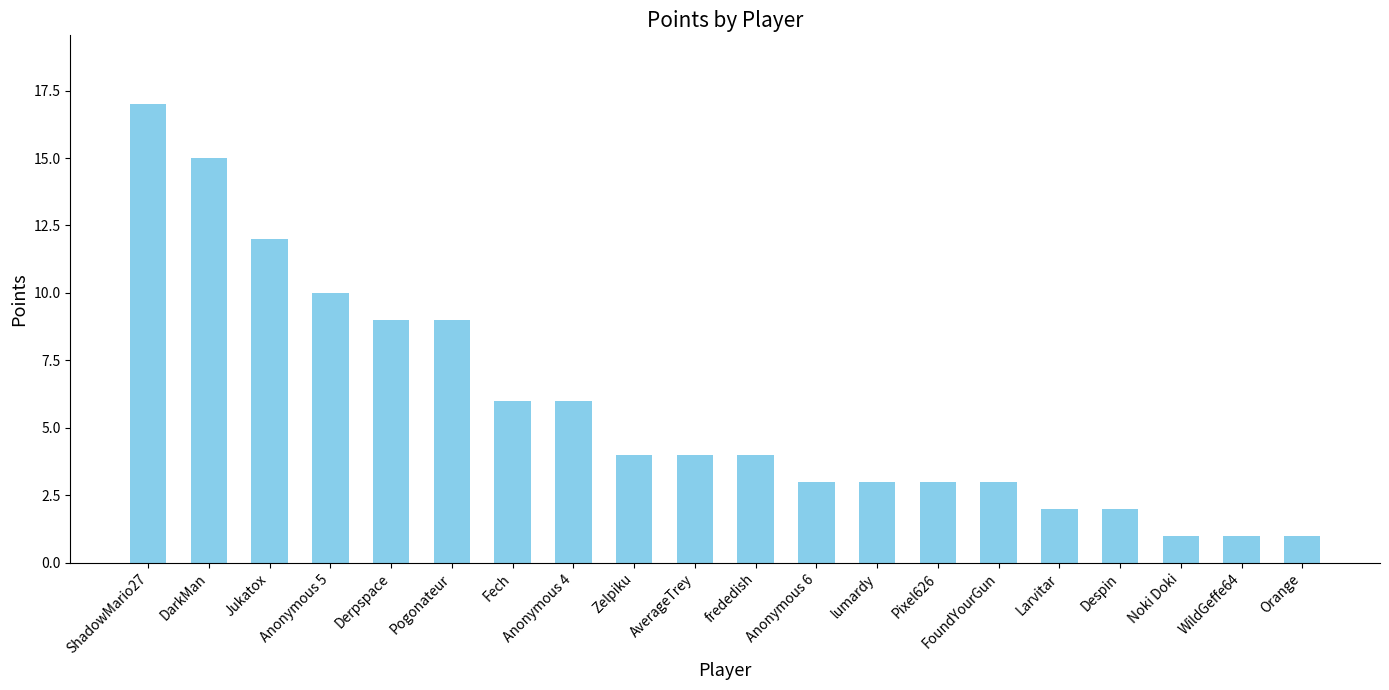

What is the difference between the second highest and minimum values?

14